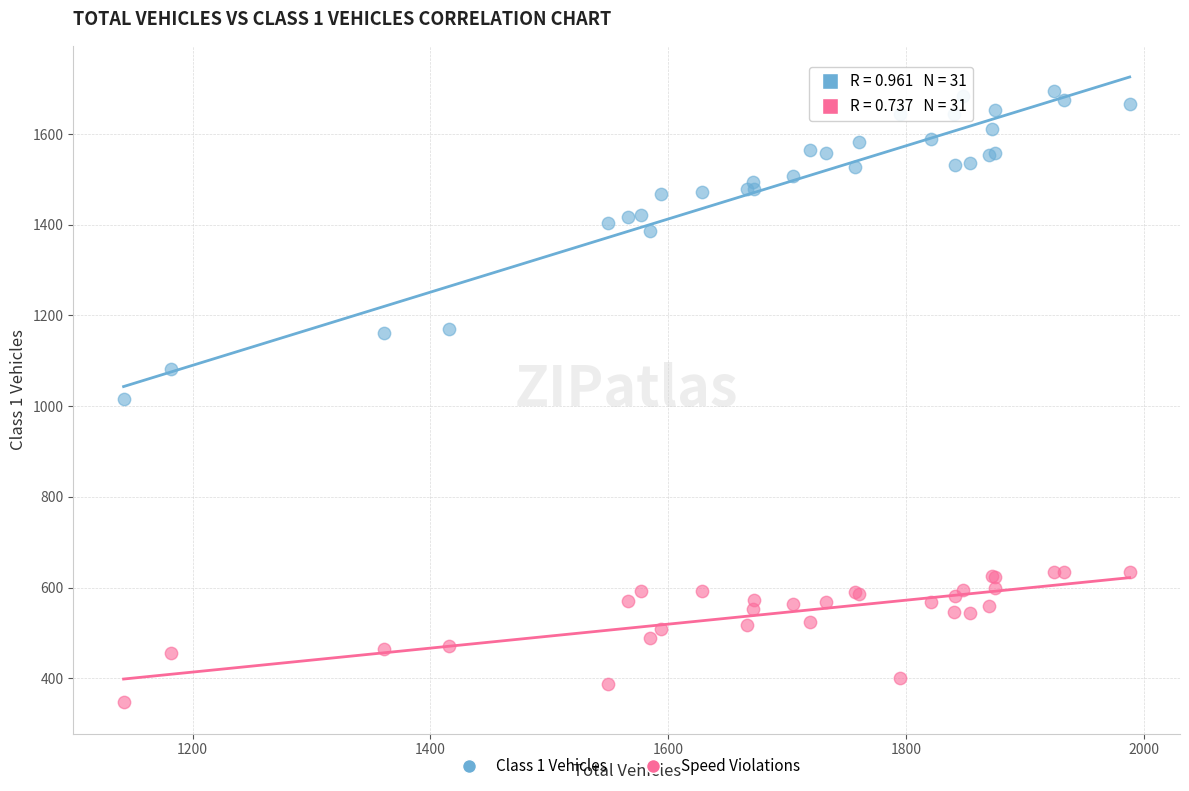

Which series has the largest Y range (max minus min)?

Class 1 Vehicles